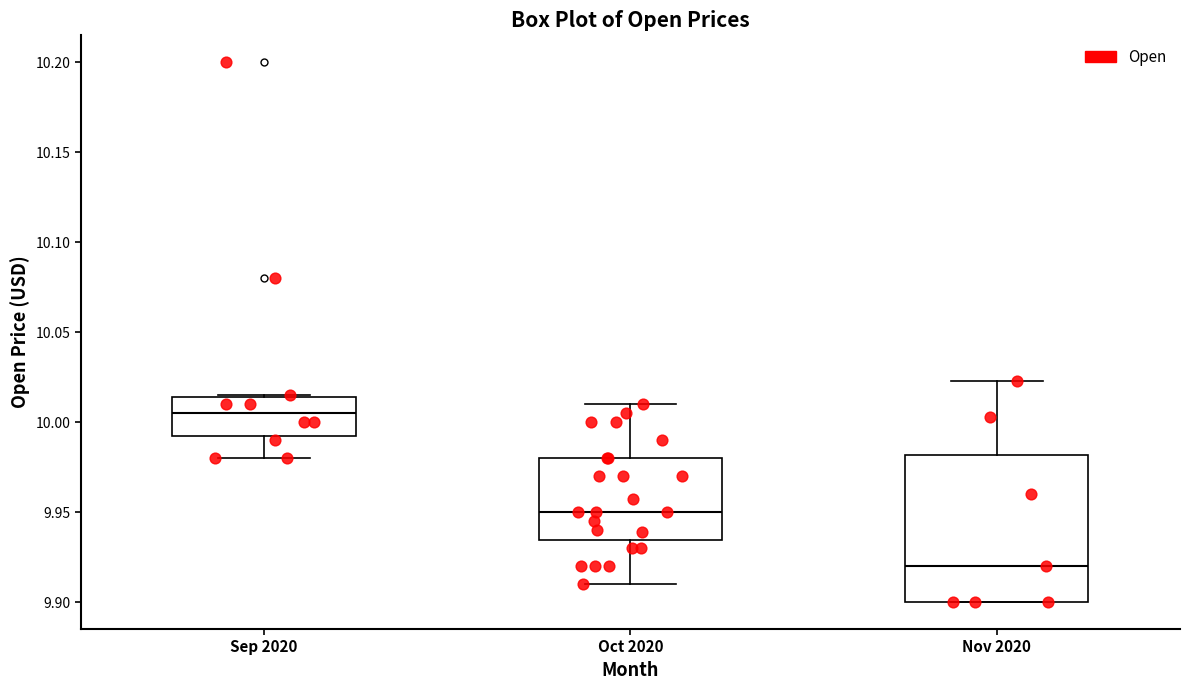

Reading left to right, read every box against the y-axis: the position of its median line, the range the box covers, and the ends of its whiskers. The values are not printed on the chart, so give them approximately, as read against the axis.

Sep 2020: median 10.005, box 9.990 to 10.015, whiskers 9.980 to 10.015
Oct 2020: median 9.950, box 9.935 to 9.980, whiskers 9.910 to 10.010
Nov 2020: median 9.920, box 9.900 to 9.980, whiskers 9.900 to 10.025